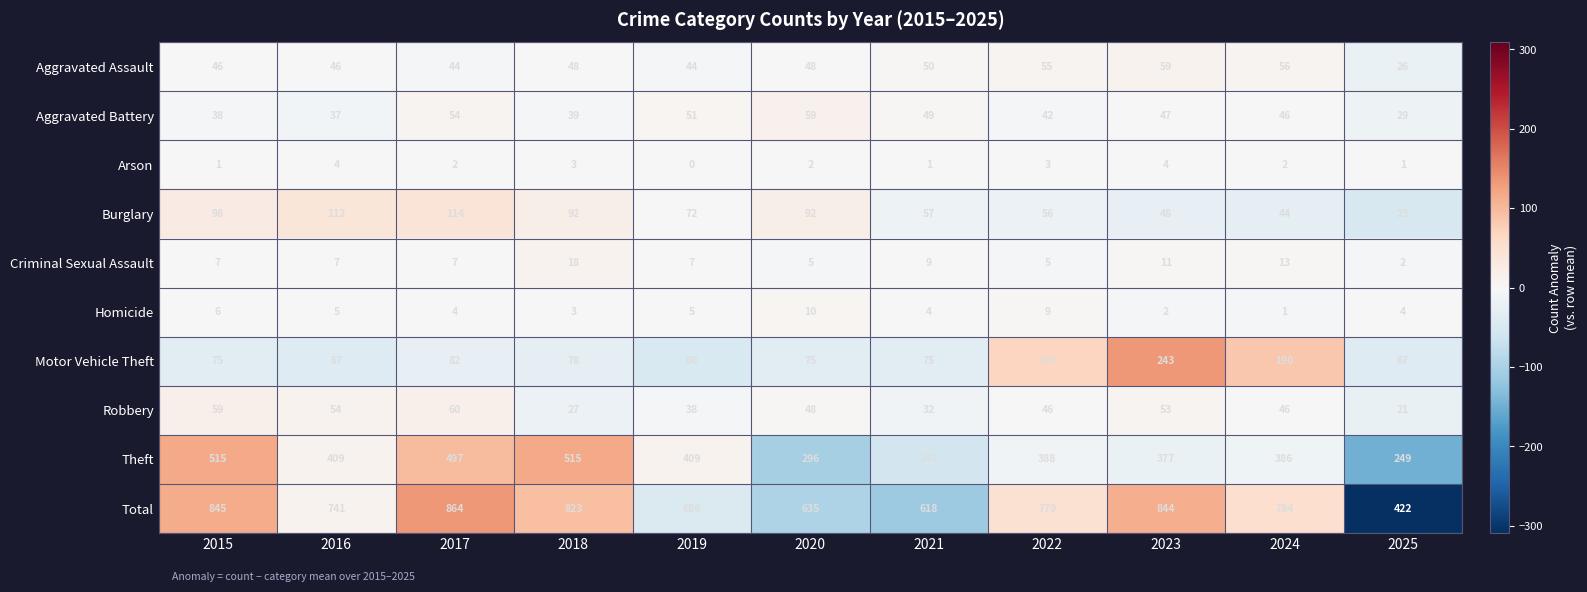

What is the difference between the second highest and minimum values in the Aggravated Assault series?

30